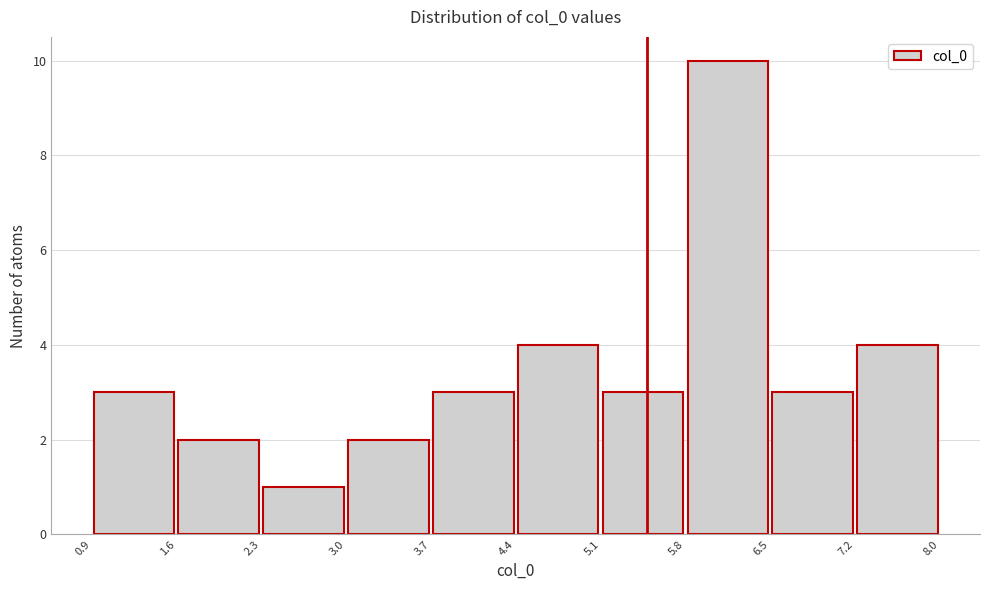

Reading left to right, transcribe this chart: for each bar, give the range it covers on the x-axis and its height. The values are not printed on the chart, so give them approximately, as read against the axis.

0.9 to 1.6: 3
1.6 to 2.3: 2
2.3 to 3.0: 1
3.0 to 3.7: 2
3.7 to 4.4: 3
4.4 to 5.1: 4
5.1 to 5.8: 3
5.8 to 6.5: 10
6.5 to 7.2: 3
7.2 to 8.0: 4